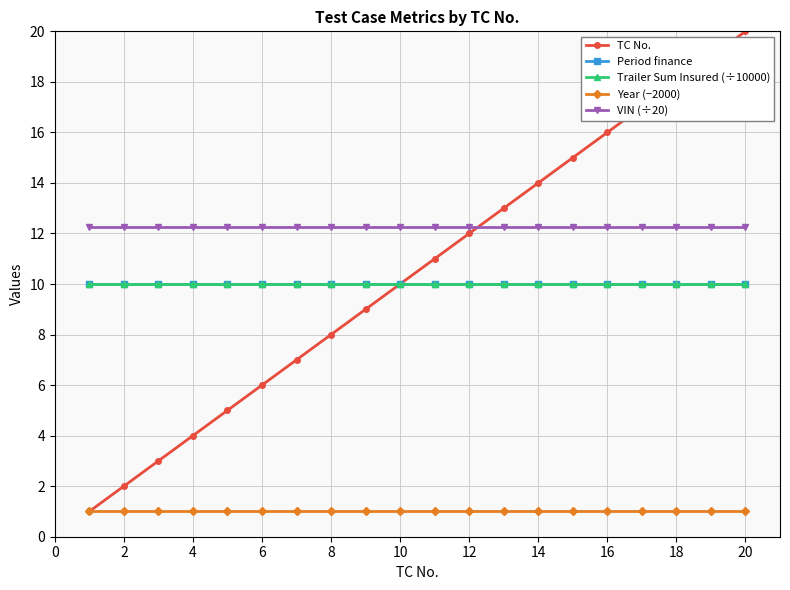

Reading left to right, list all the values displayed in this chart.

TC No.: 1.0	2.0	3.0	4.0	5.0	6.0	7.0	8.0	9.0	10.0	11.0	12.0	13.0	14.0	15.0	16.0	17.0	18.0	19.0	20.0
Period finance: 10.0	10.0	10.0	10.0	10.0	10.0	10.0	10.0	10.0	10.0	10.0	10.0	10.0	10.0	10.0	10.0	10.0	10.0	10.0	10.0
Trailer Sum Insured (÷10000): 10.0	10.0	10.0	10.0	10.0	10.0	10.0	10.0	10.0	10.0	10.0	10.0	10.0	10.0	10.0	10.0	10.0	10.0	10.0	10.0
Year (−2000): 1.0	1.0	1.0	1.0	1.0	1.0	1.0	1.0	1.0	1.0	1.0	1.0	1.0	1.0	1.0	1.0	1.0	1.0	1.0	1.0
VIN (÷20): 12.2	12.2	12.2	12.2	12.2	12.2	12.2	12.2	12.2	12.2	12.2	12.2	12.2	12.2	12.2	12.2	12.2	12.2	12.2	12.2